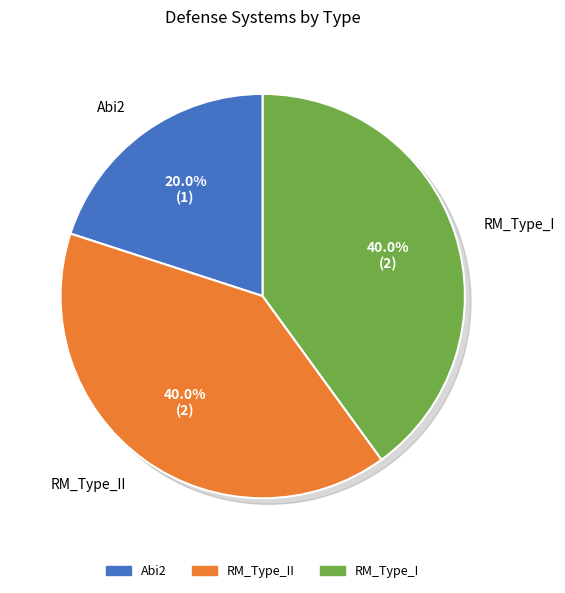

To the nearest percent, what percentage of the pie is Abi2?

20%